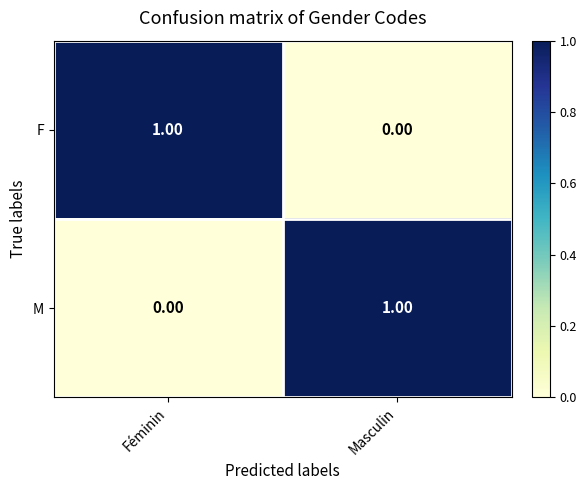

At which label is F closest to 0?

Masculin